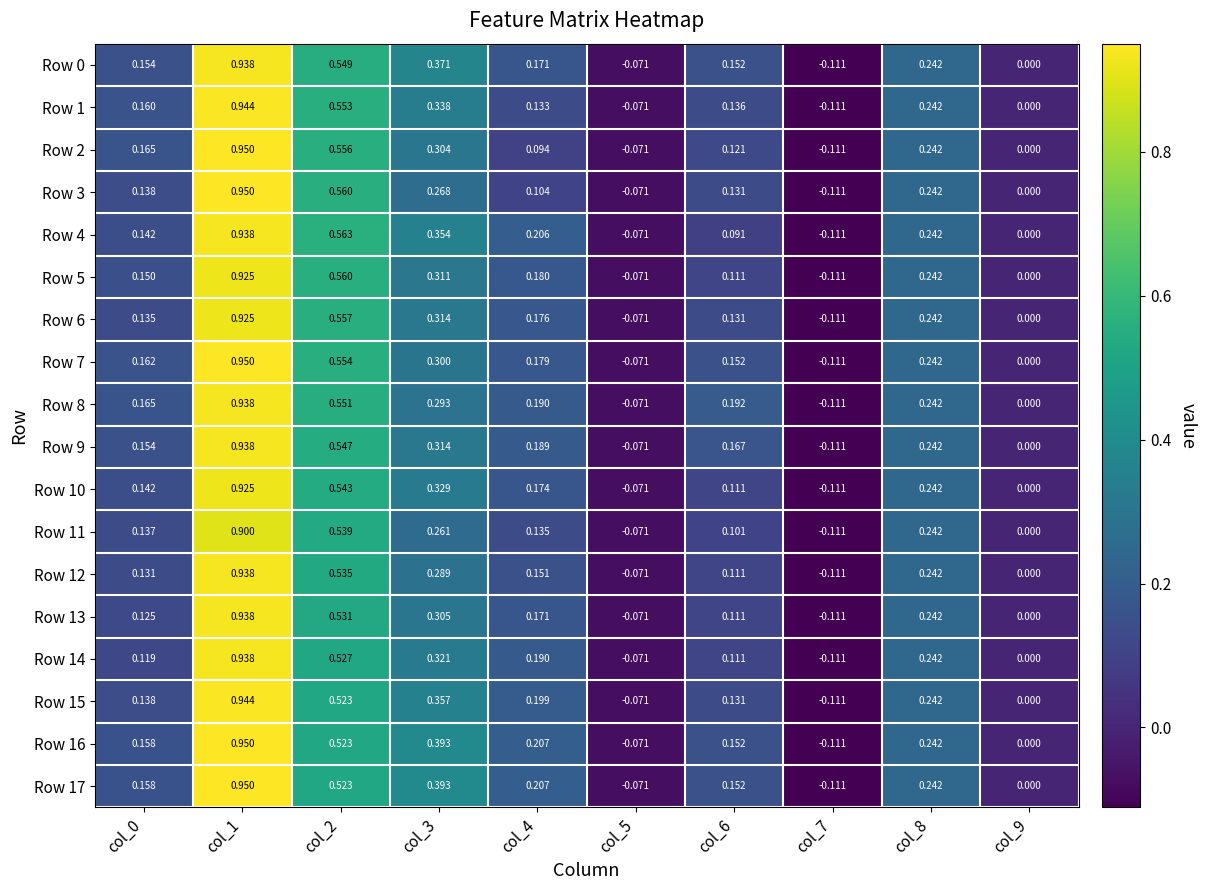

Is the value of Row 1 at col_6 greater than the value of Row 12 at col_5?

Yes